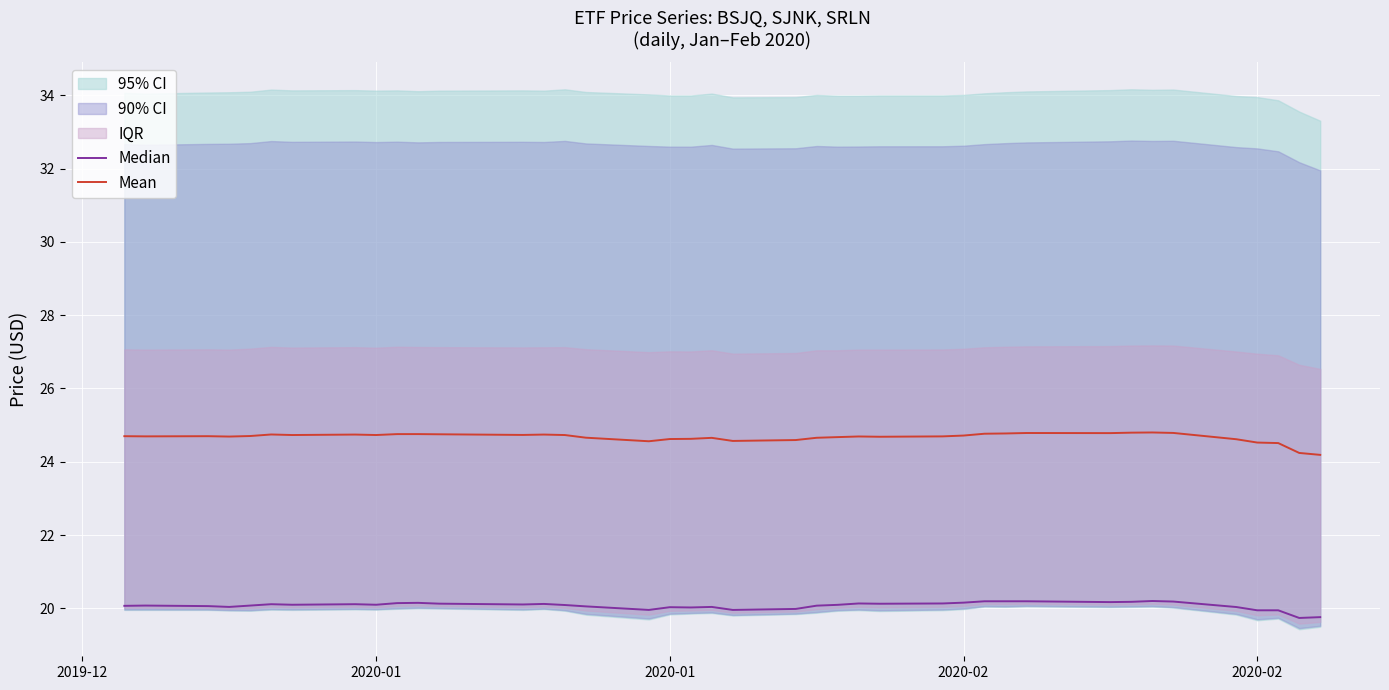

What is the smallest value displayed?

19.7